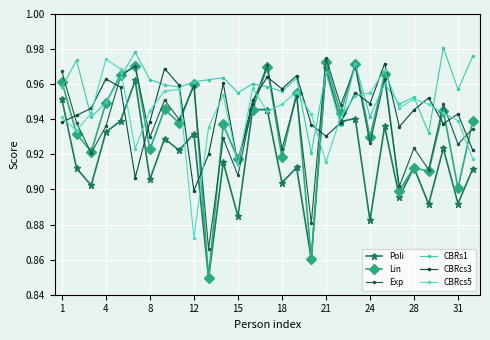

In CBRs1, how many points are lower than both neighbors (excluding endpoints)?

10